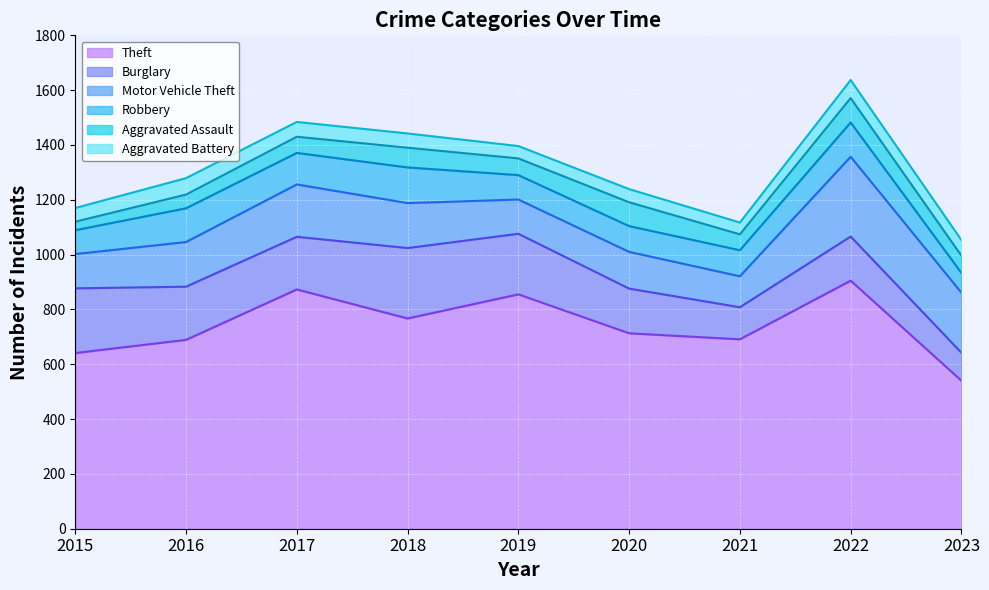

Between 2016 and 2021, which is larger?

2021